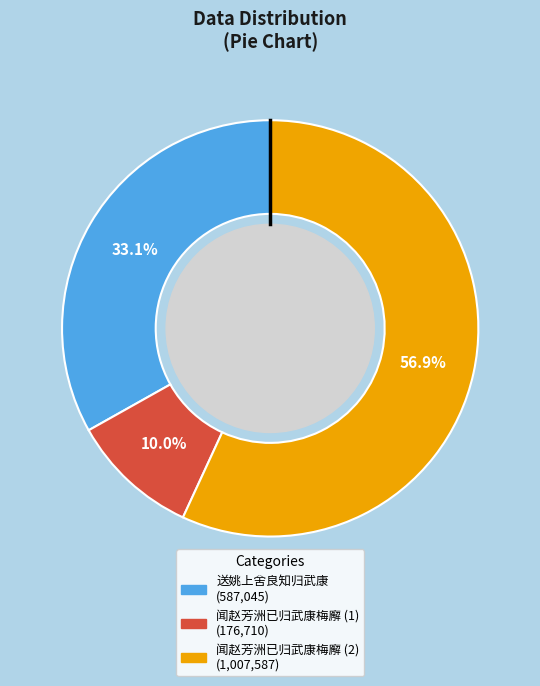

Does any single category account for the majority?

Yes